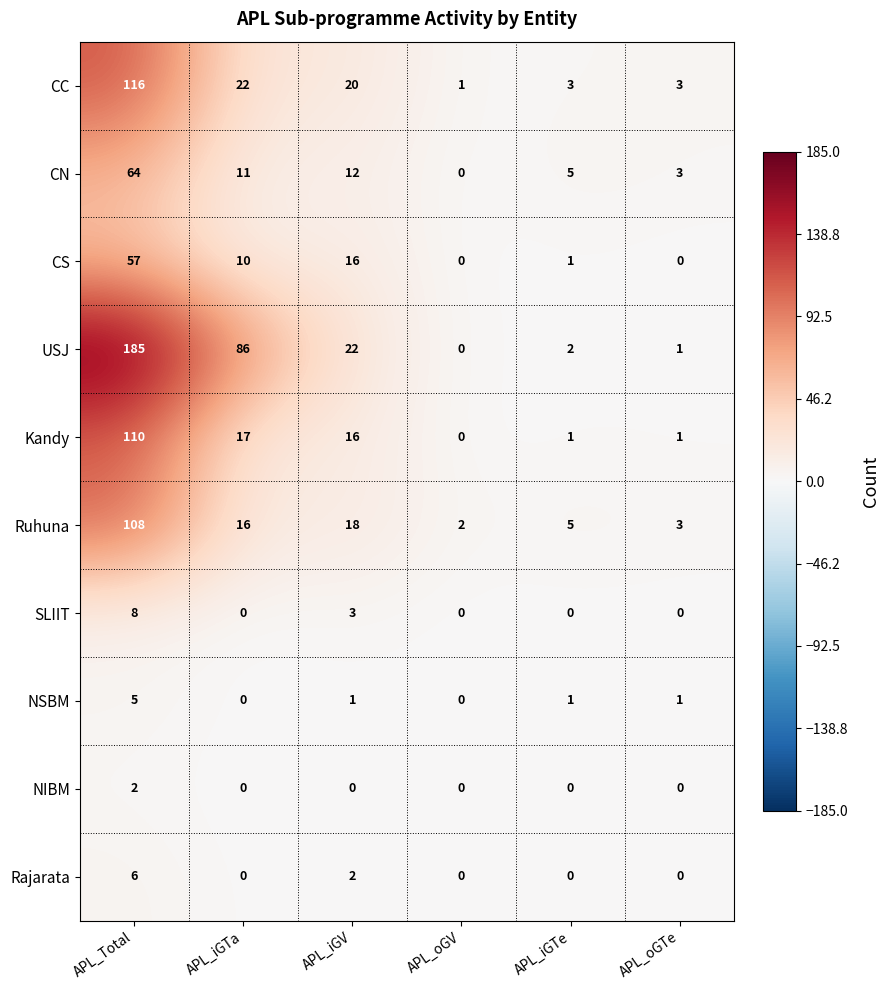

What is the total value across all series at APL_iGTe?

18